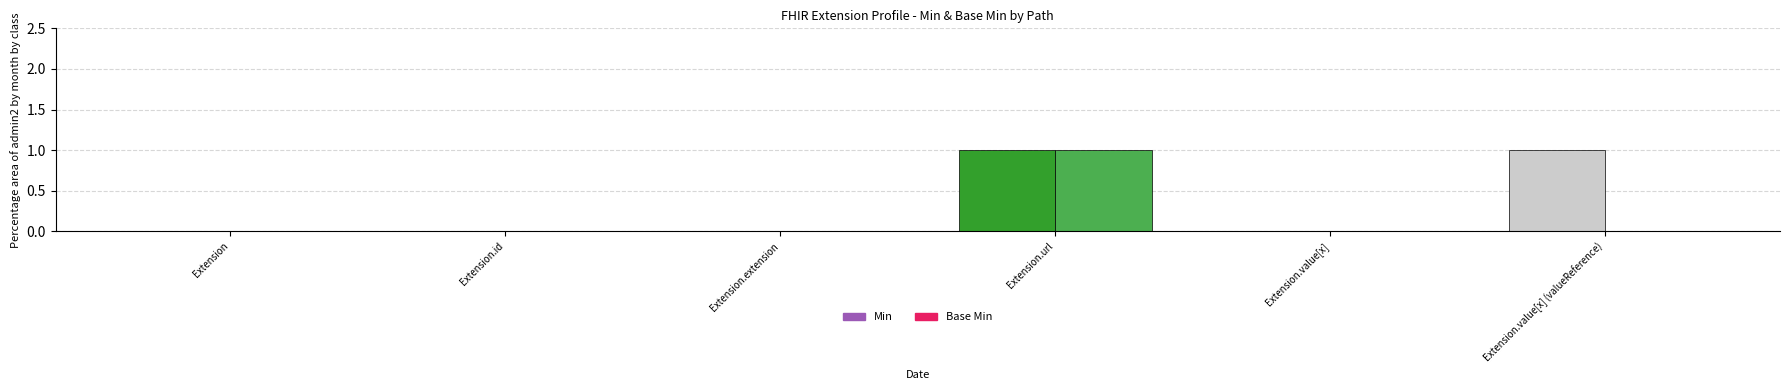

True or false: Min has a value of 0 at Extension.value[x].

True